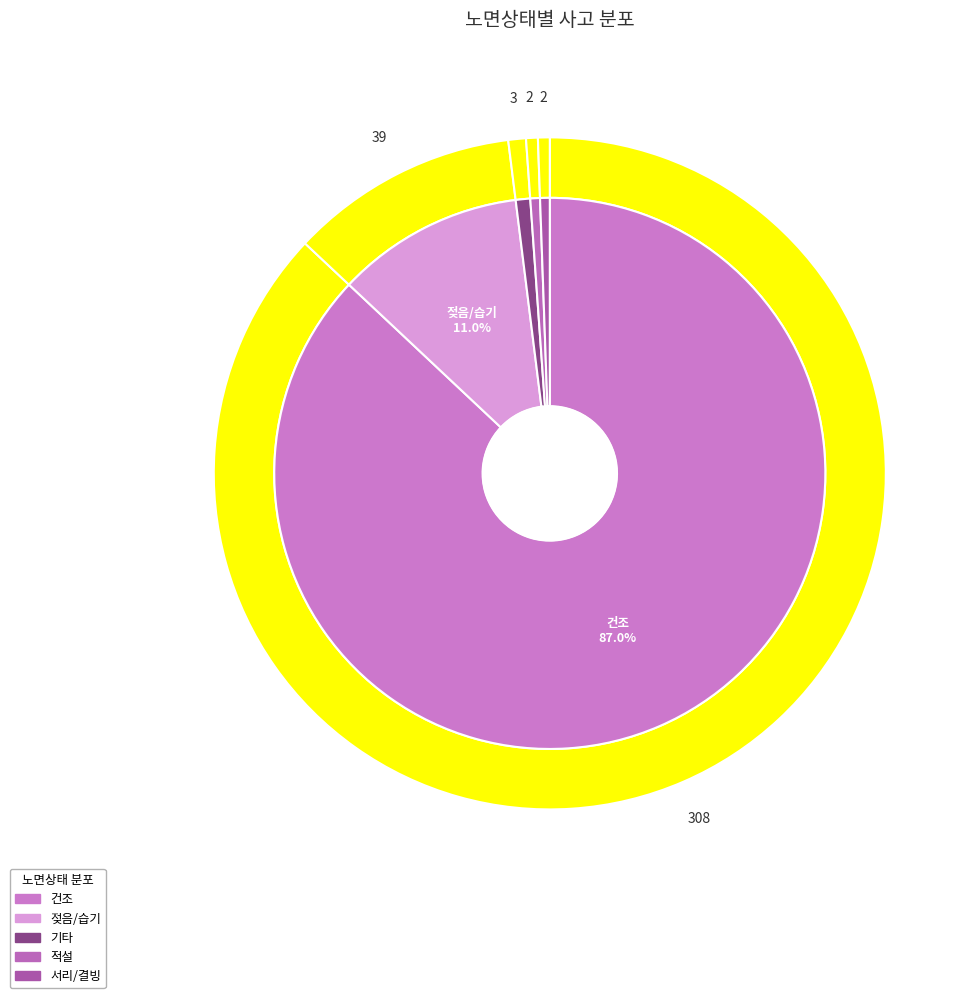

Rank the categories by value from lowest to highest.

적설, 서리/결빙, 기타, 젖음/습기, 건조